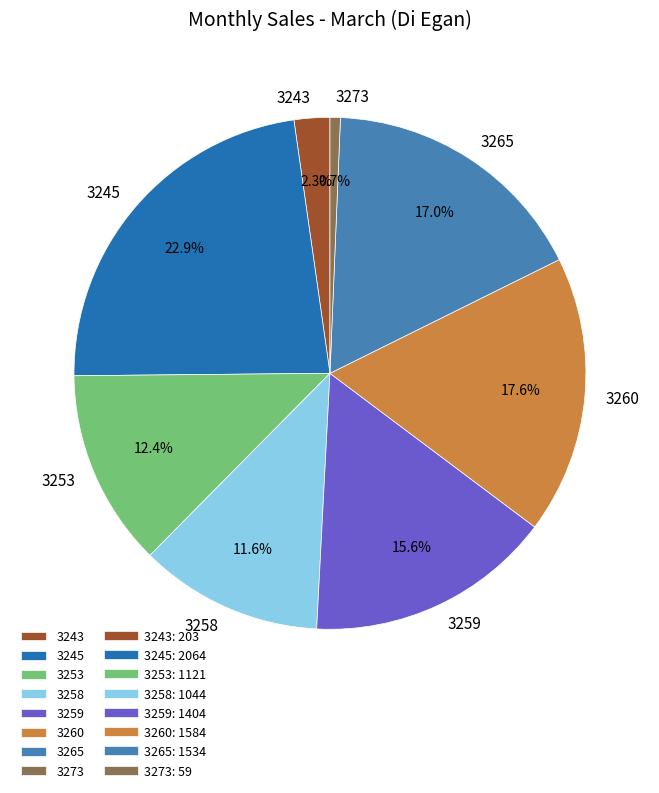

Is there any slice that represents more than half of the pie?

No